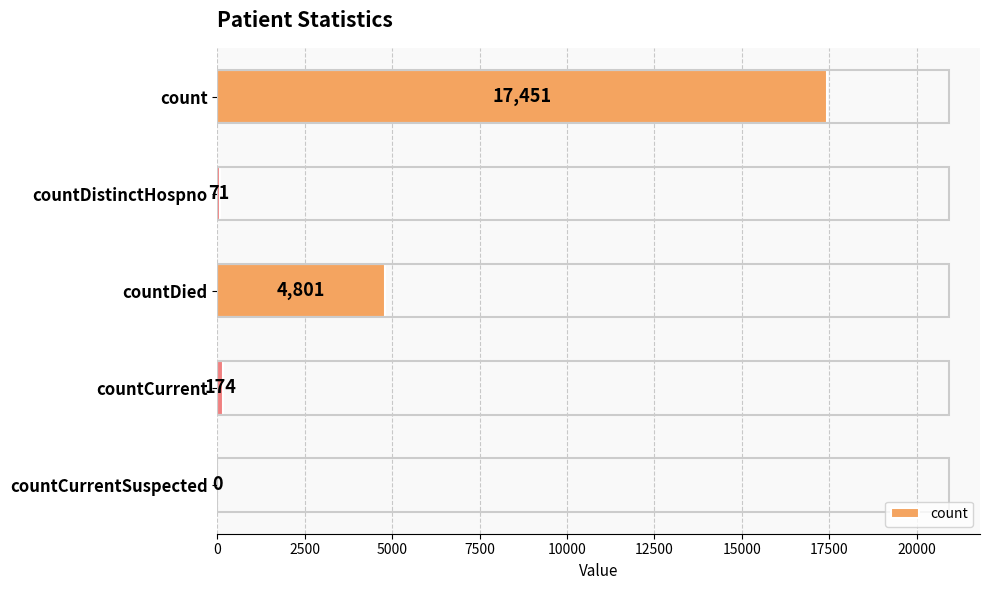

At which category does the chart reach its peak across all series?

count